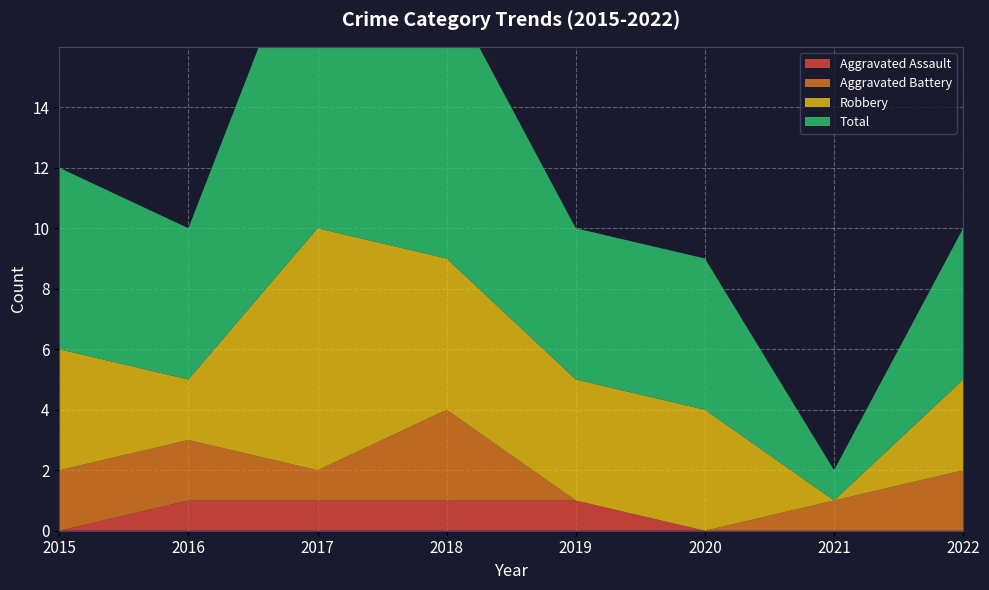

Reading left to right, list all the values displayed in this chart.

Aggravated Assault: 2015=0	2016=1	2017=1	2018=1	2019=1	2020=0	2021=0	2022=0
Aggravated Battery: 2015=2	2016=2	2017=1	2018=3	2019=0	2020=0	2021=1	2022=2
Robbery: 2015=4	2016=2	2017=8	2018=5	2019=4	2020=4	2021=0	2022=3
Total: 2015=6	2016=5	2017=11	2018=9	2019=5	2020=5	2021=1	2022=5